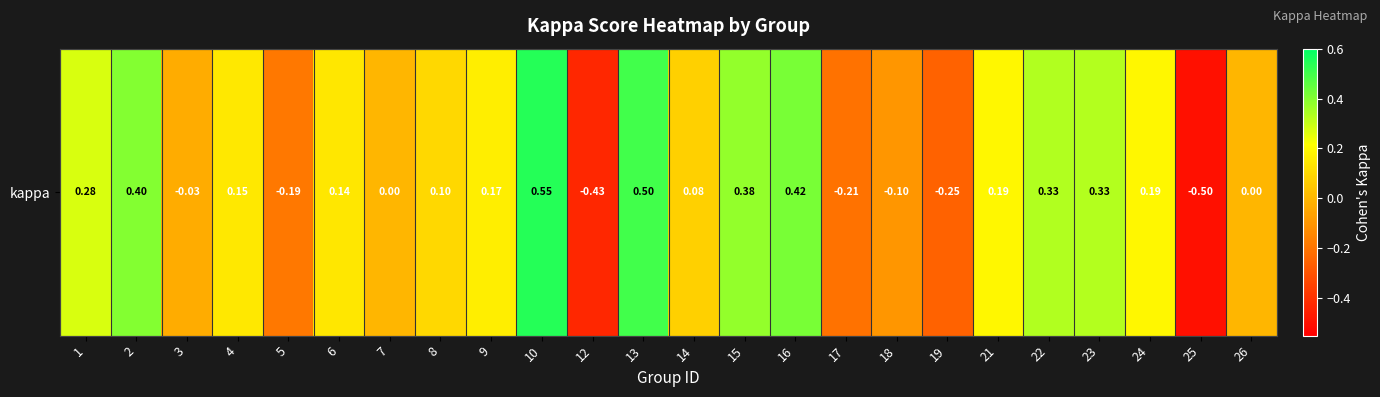

What value does the data have at 24?

0.2